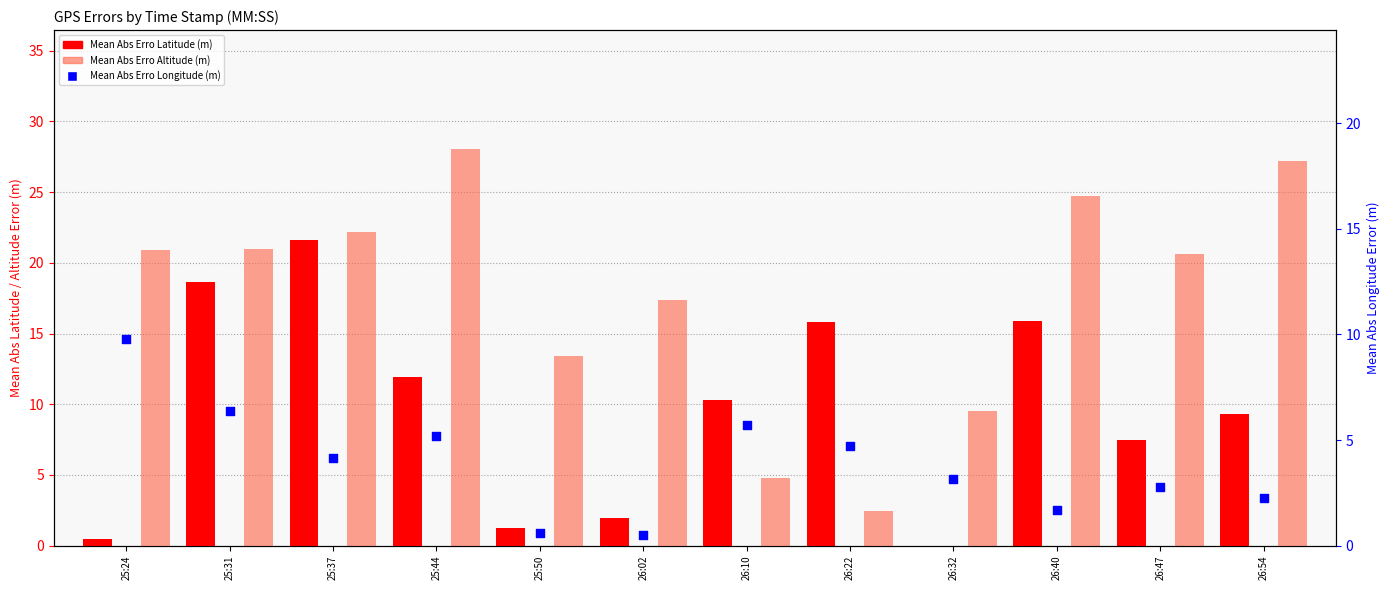

Which series contains the lowest Y value?

Mean Abs Erro Latitude (m)